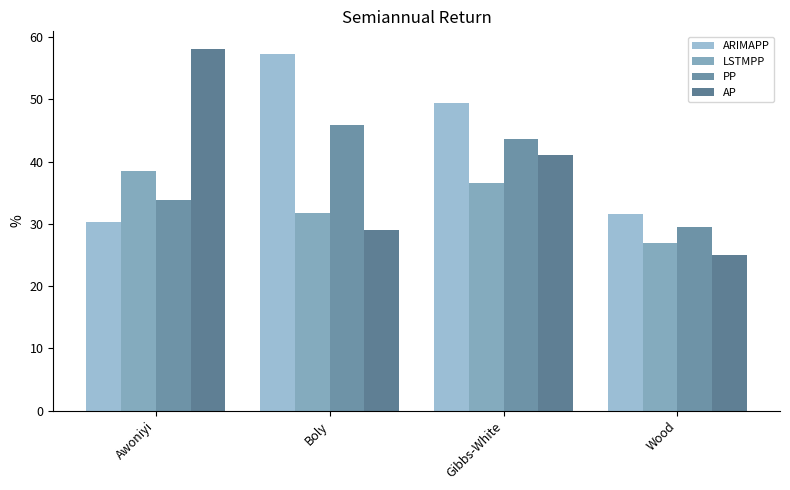

At how many categories does at least one series exceed 43?

3